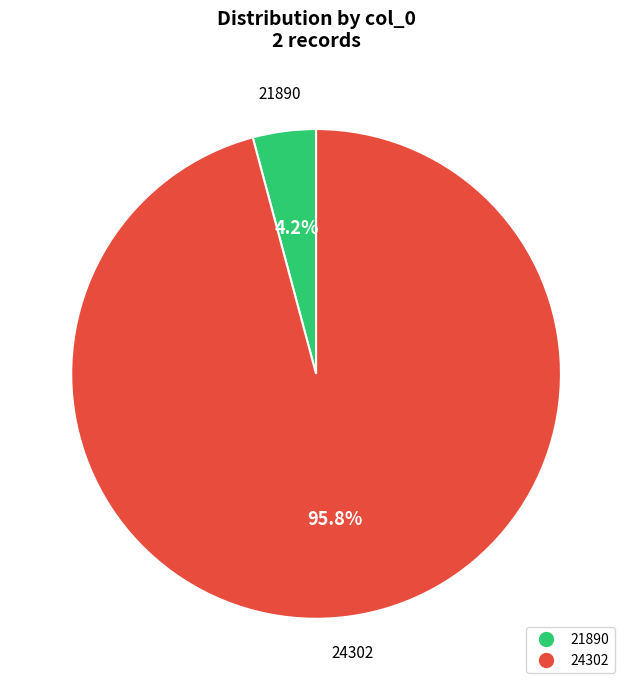

What is the largest slice in the pie chart?

24302